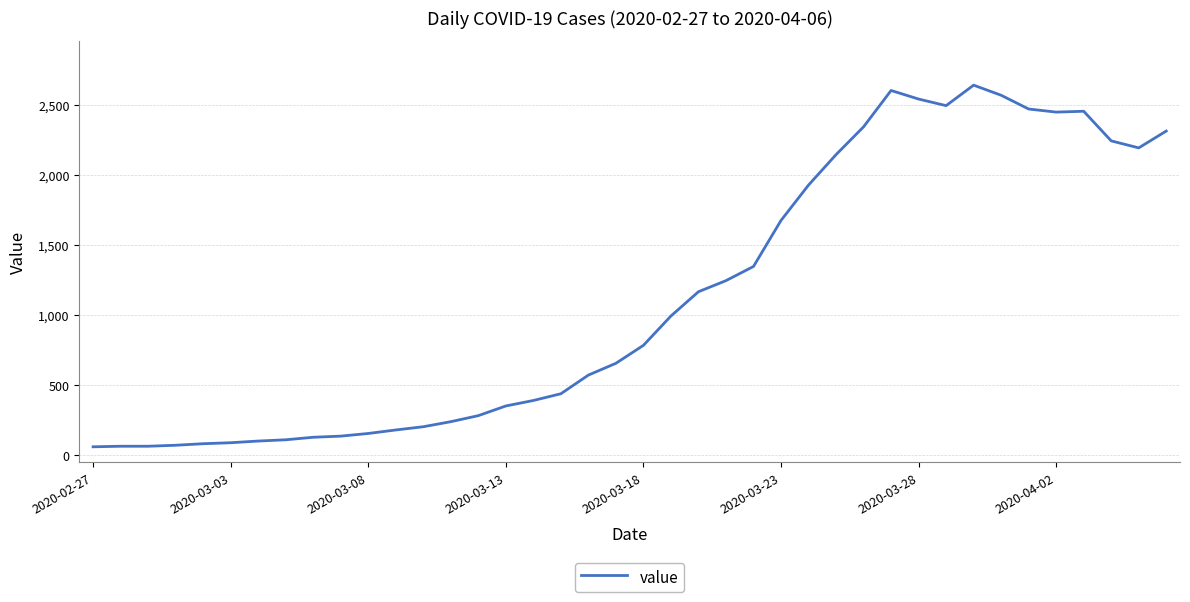

What is the smallest value displayed?

61